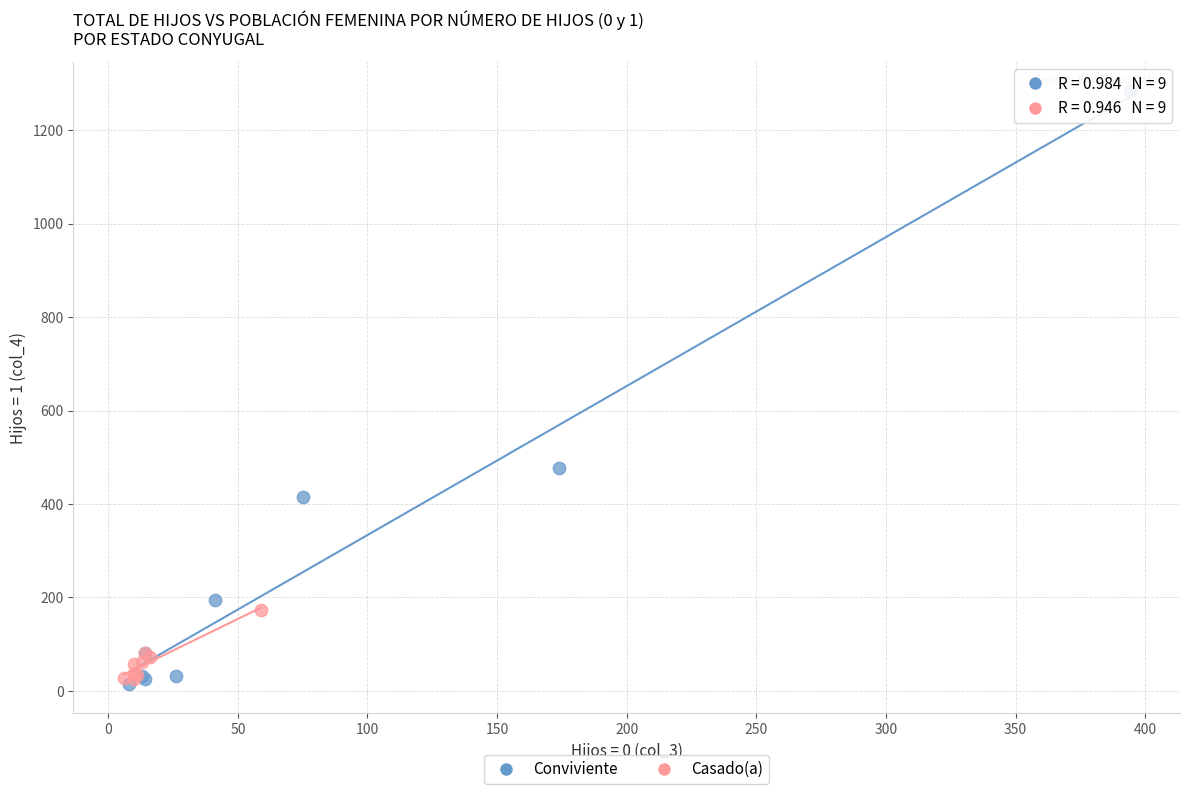

Which series has the largest Y range (max minus min)?

Conviviente